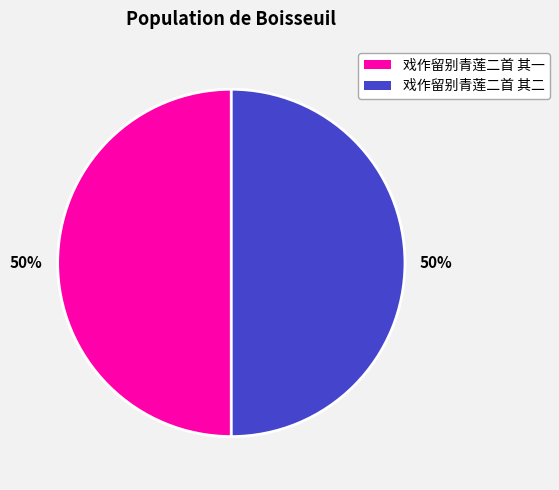

What is the ratio of the value at 戏作留别青莲二首 其一 to the value at 戏作留别青莲二首 其二?

1.0